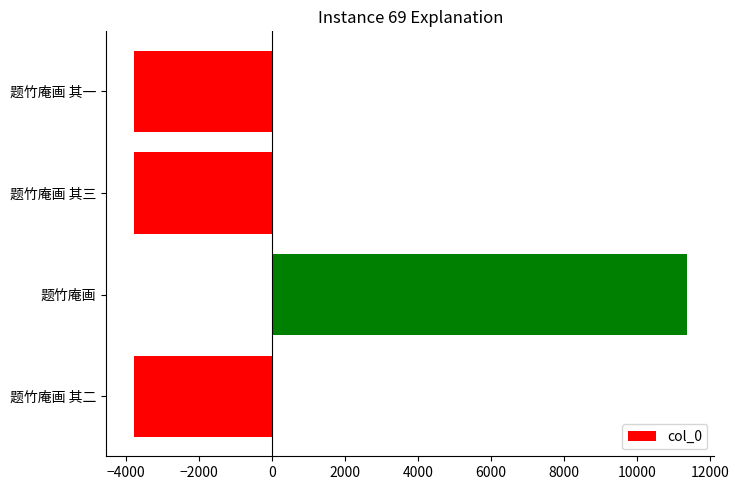

True or false: the data shows -3783 at 题竹庵画 其二.

True